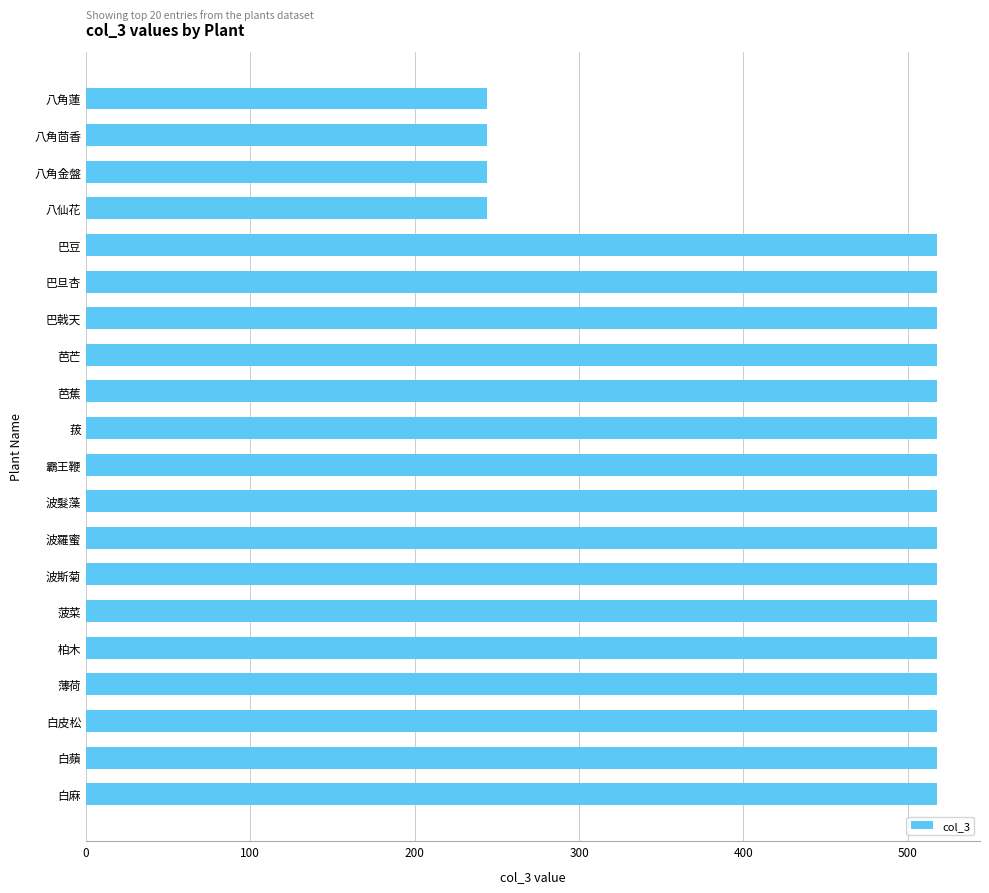

What is the minimum value shown in the chart?

244